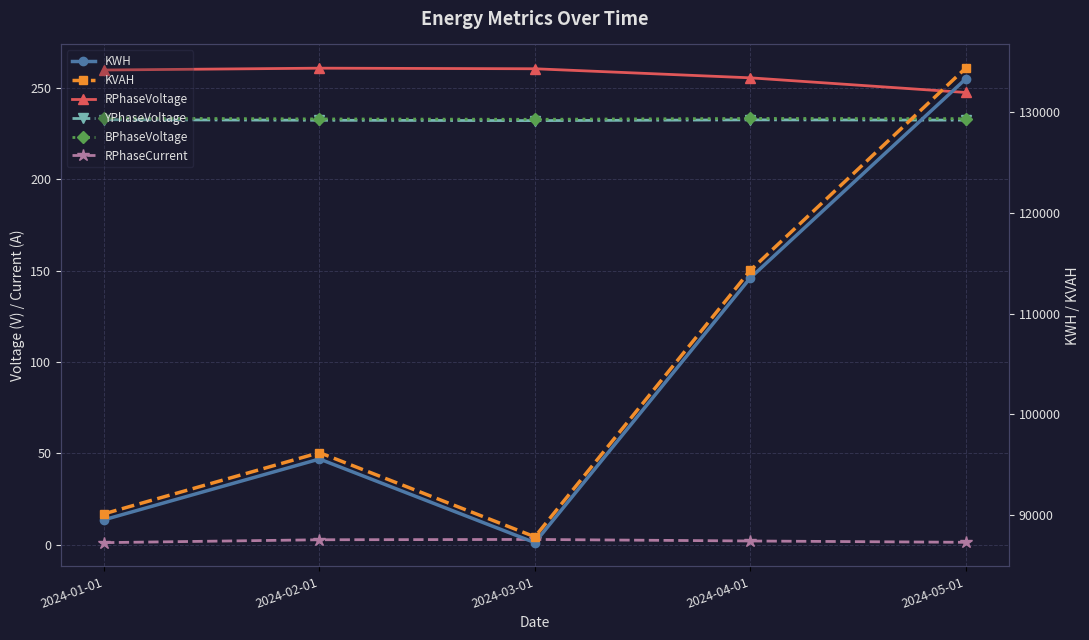

What is the label of the 1st point from the right?

2024-05-01